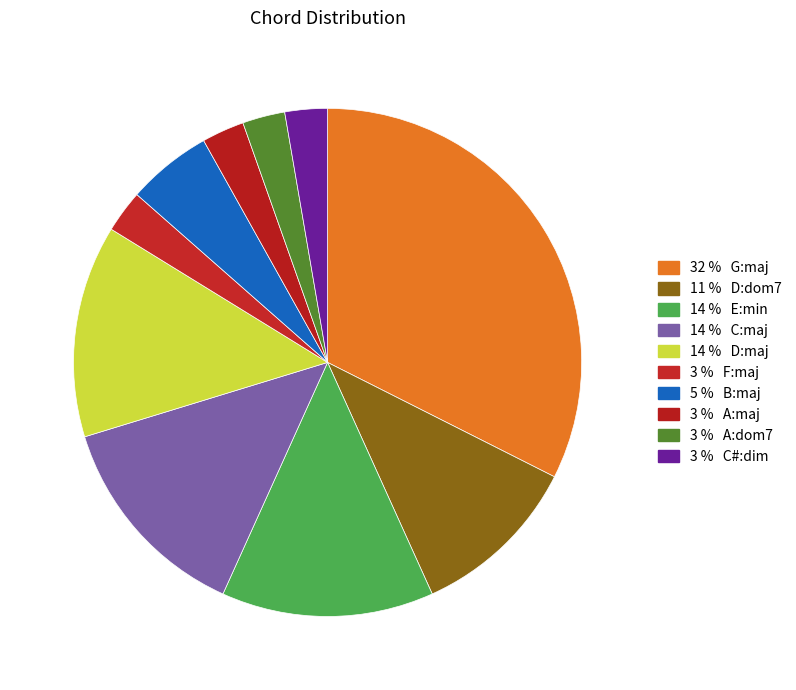

How many slices are in this pie chart?

10